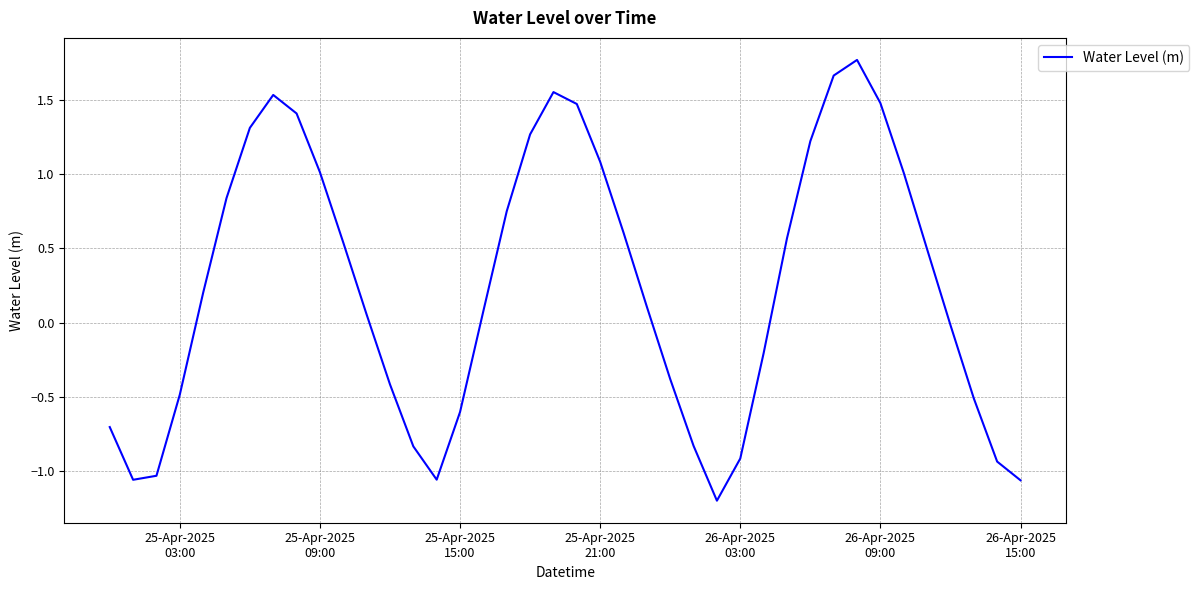

What is the difference between the maximum and minimum values?

3.0